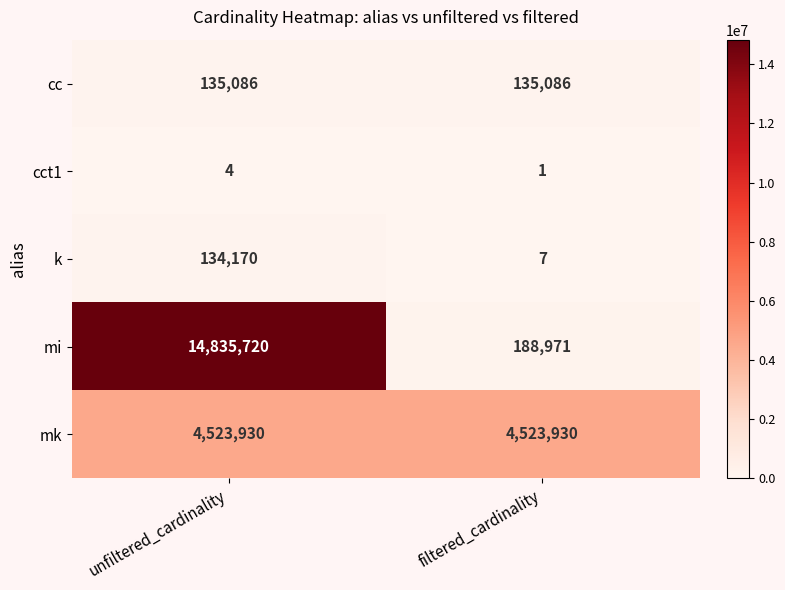

What is the total value across all series at filtered_cardinality?

4847995